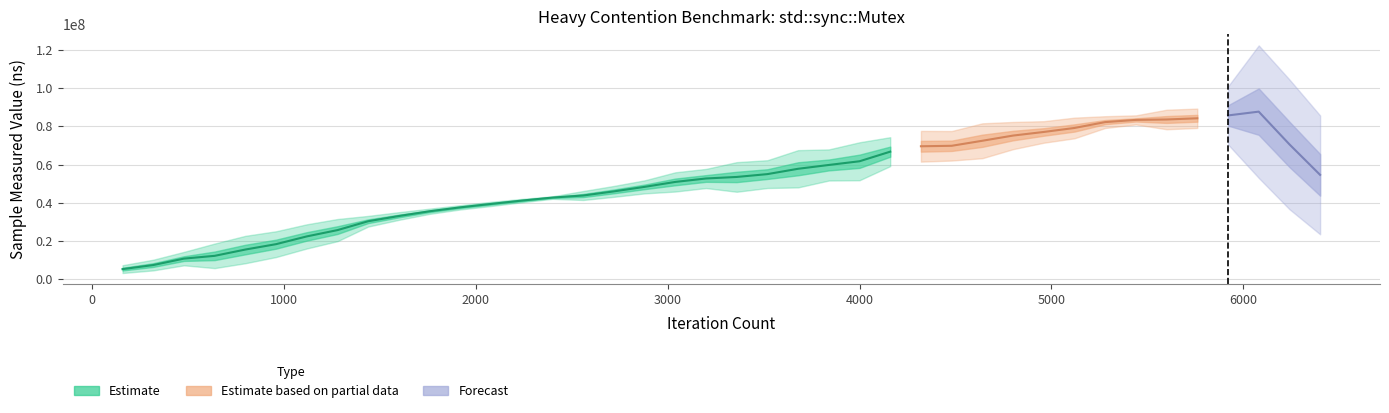

Is it true that the value at 480 is 20177846?

False